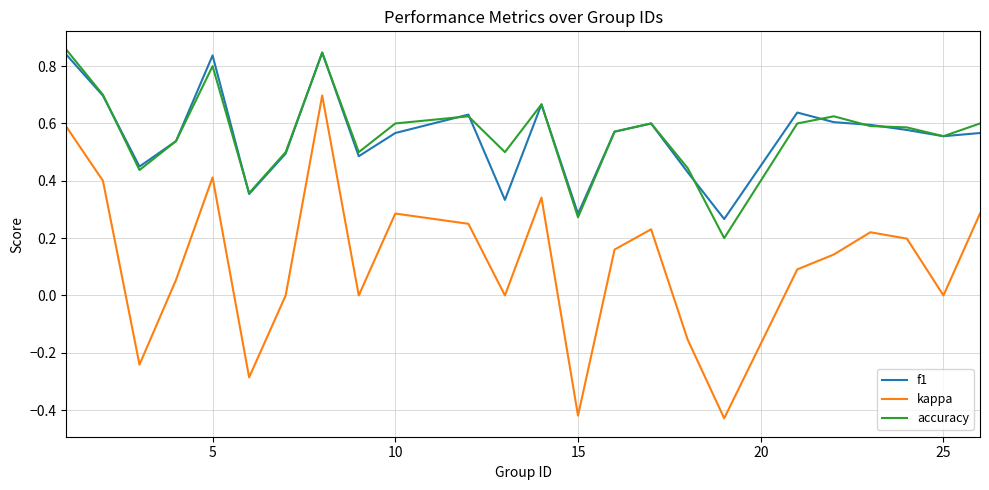

True or false: accuracy and kappa intersect in this chart.

False